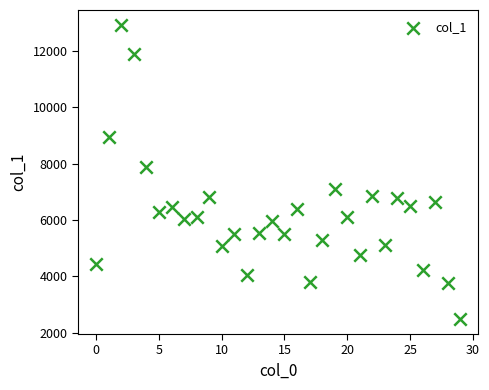

What Y value in the scatter plot is closest to 7705?

7880